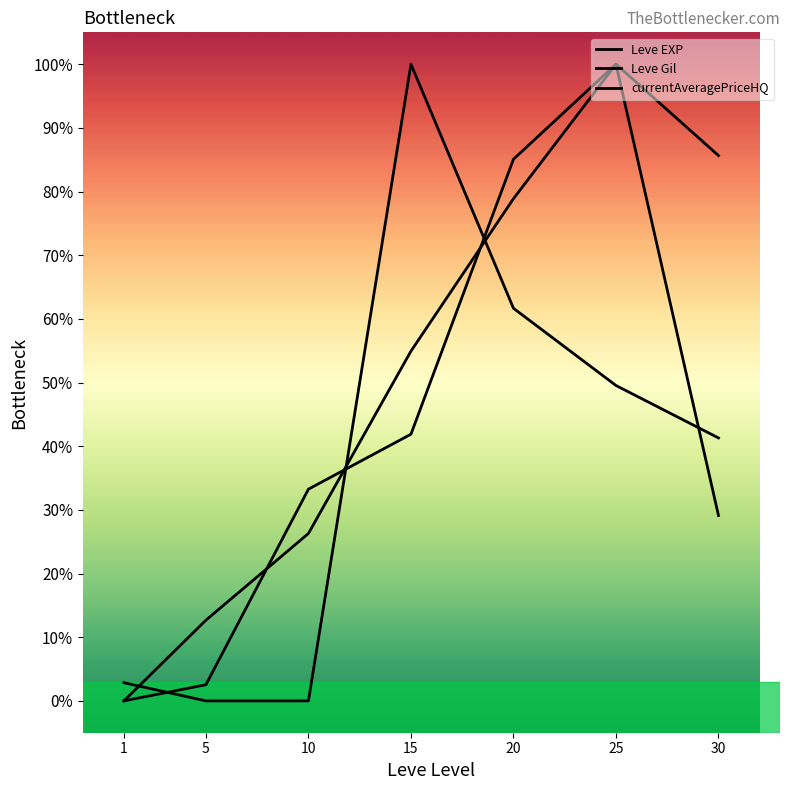

Is it true that Leve EXP equals 0.8 at 5?

False